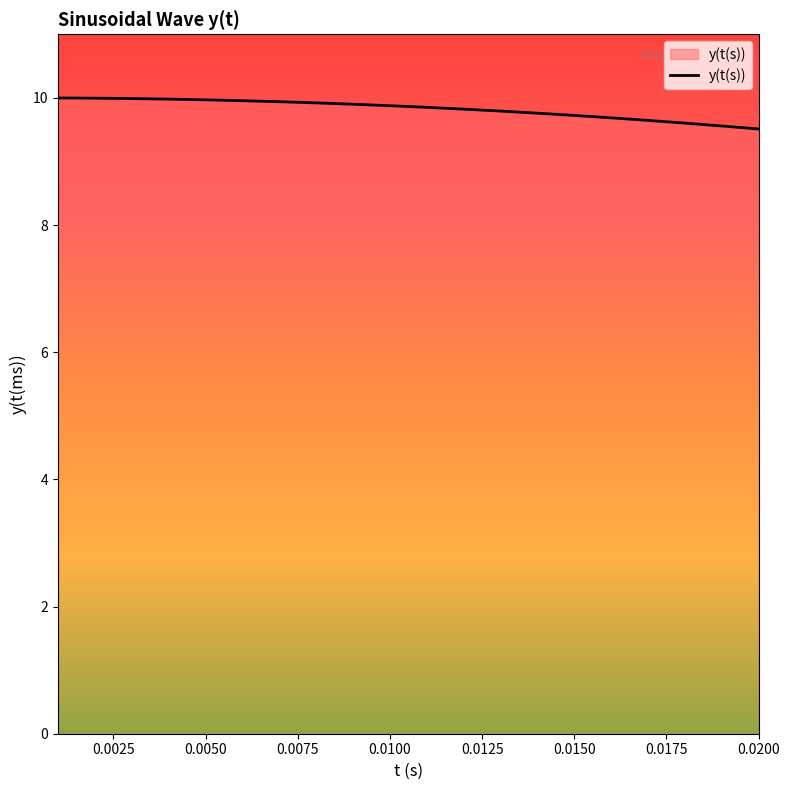

How many categories are shown in the chart?

20